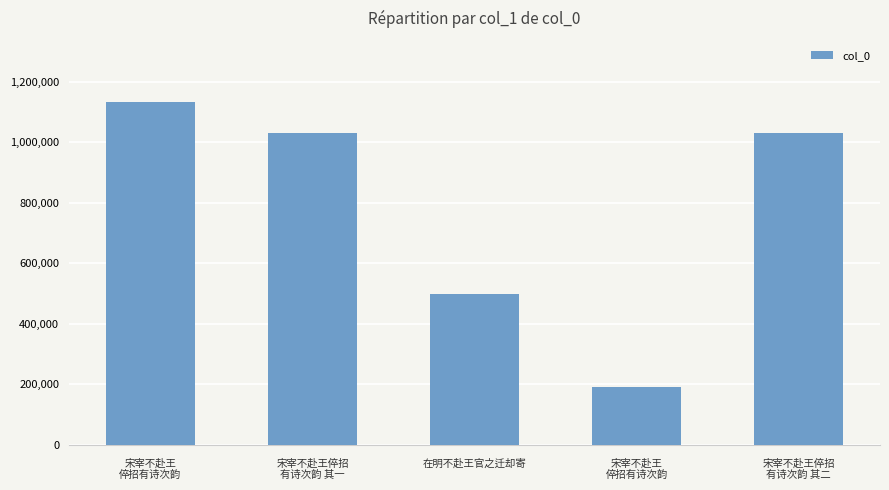

What is the change in value from 宋宰不赴王倅招
有诗次韵 其一 to 在明不赴王官之迁却寄?

-531260